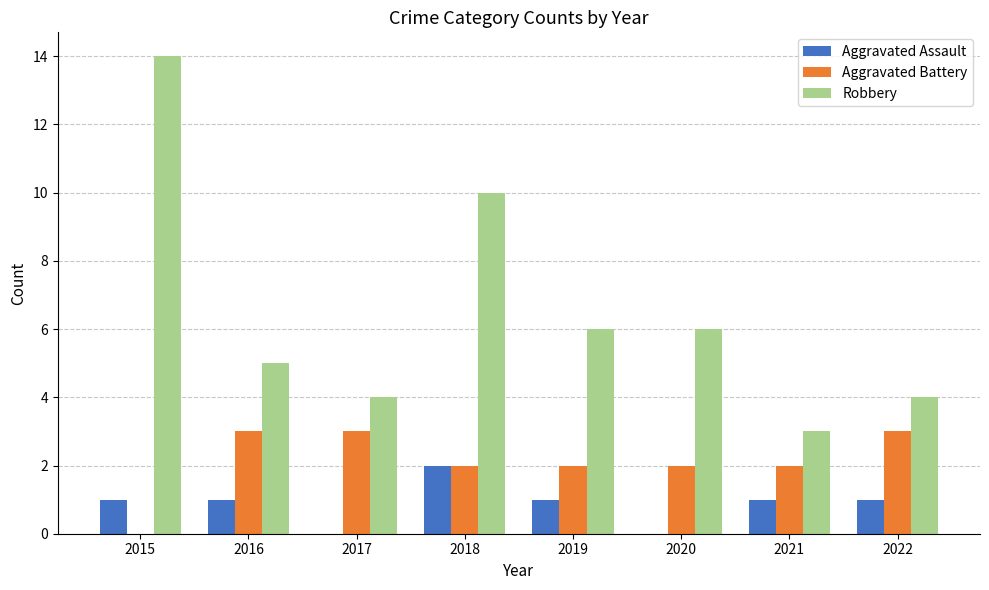

True or false: Aggravated Battery has a value of 0 at 2015.

True